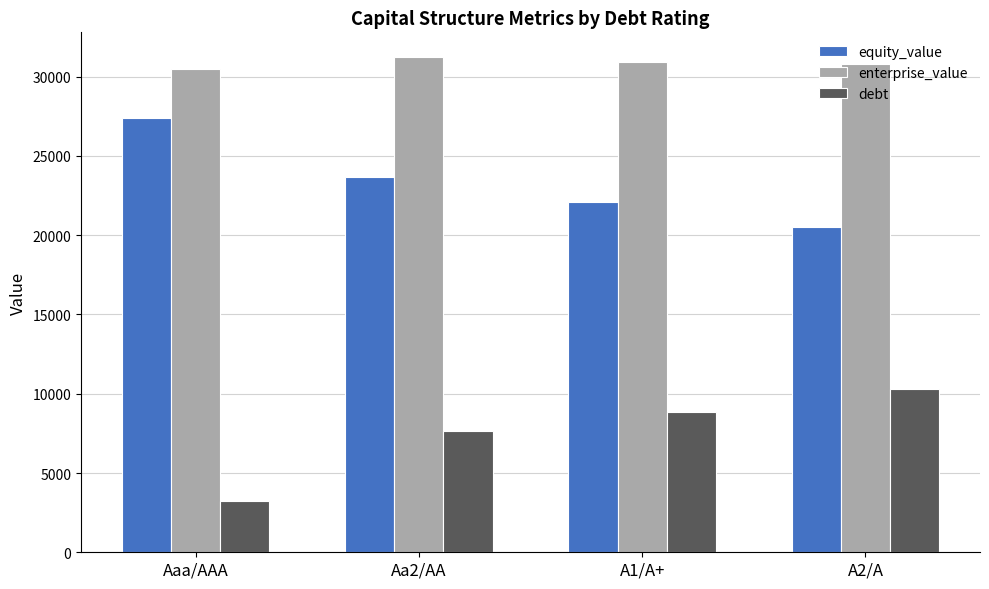

Is it true that debt equals 10299.8 at A2/A?

True